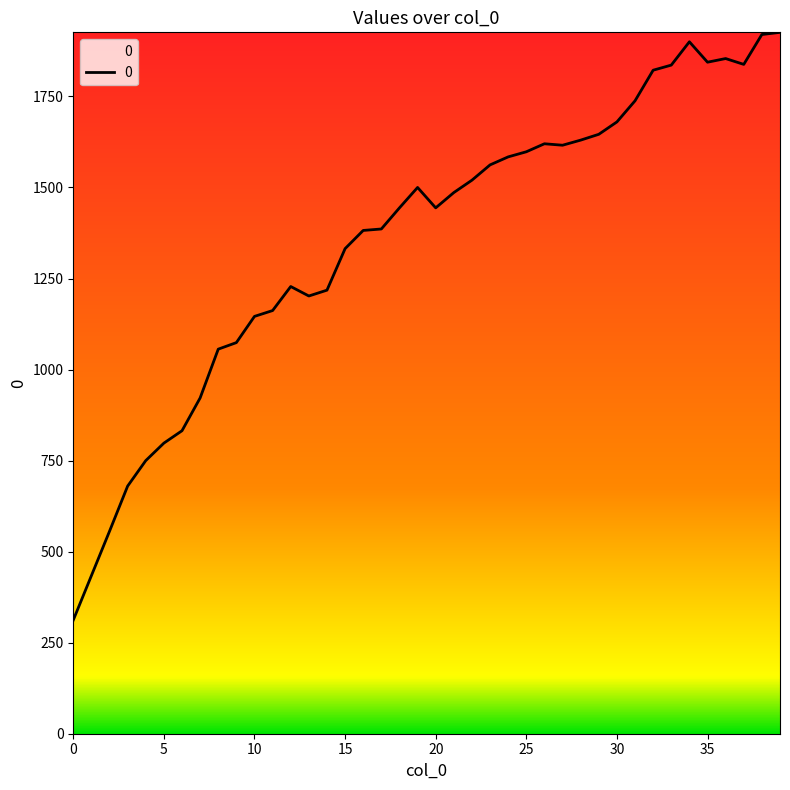

What is the smallest value displayed?

312